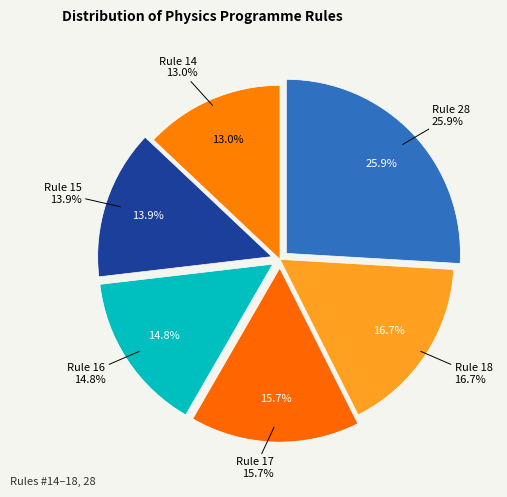

What percentage is NOT represented by Rule 28?

74.1%